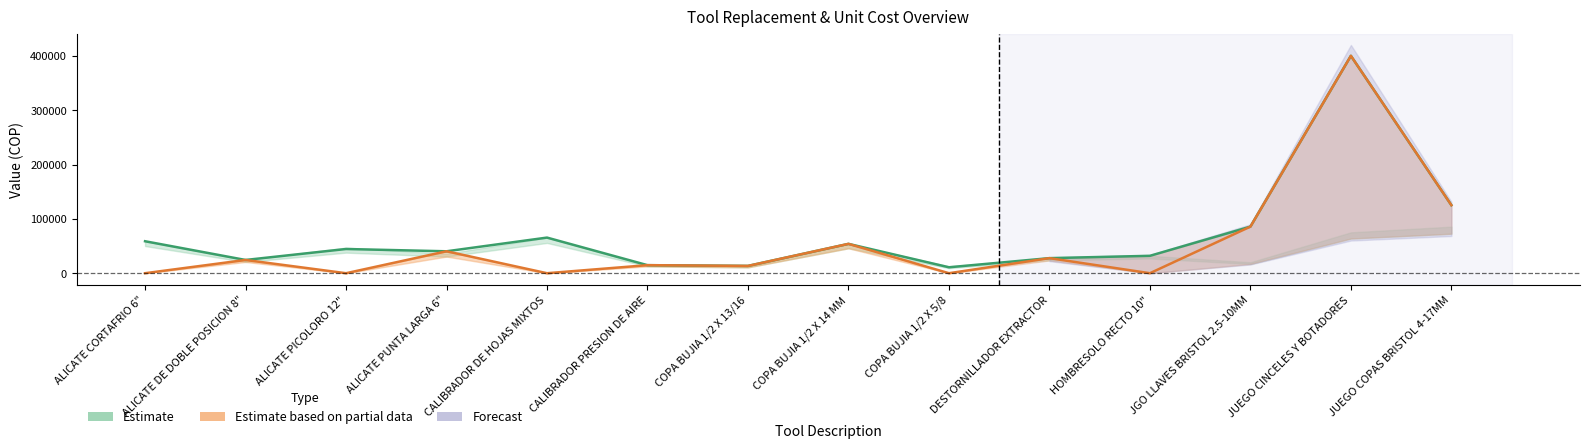

Is it true that col_16 equals 235775.9 at JUEGO CINCELES Y BOTADORES?

False